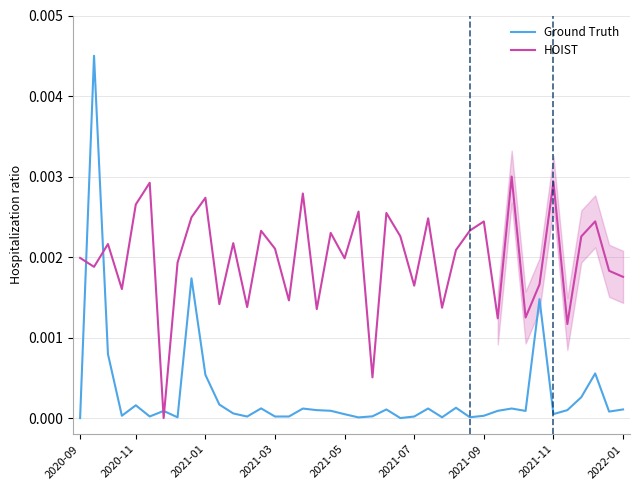

List the series in order of their overall mean, lowest first.

Ground Truth, HOIST